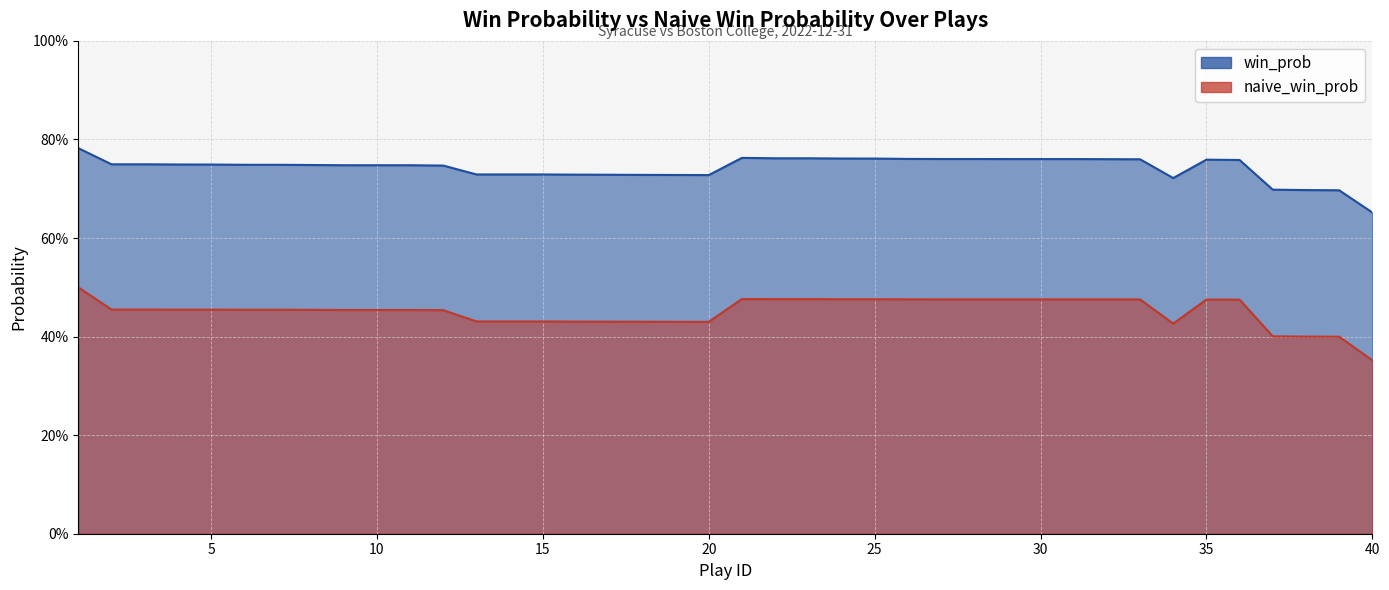

Which series changed the most between 19 and 38?

win_prob